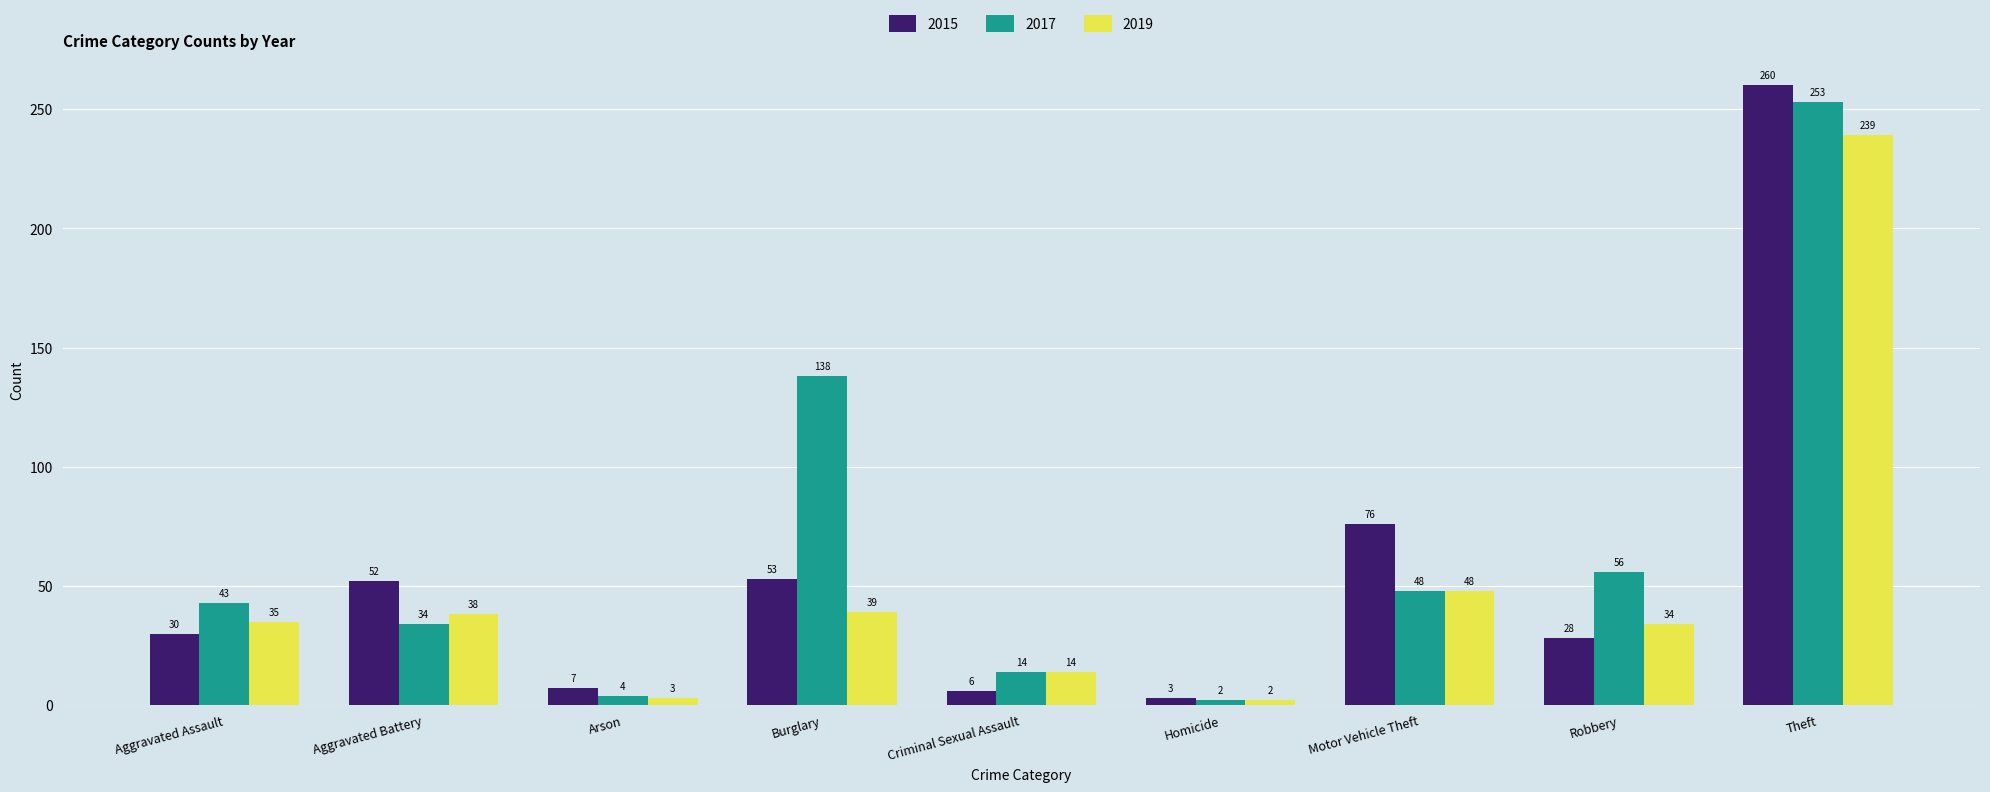

What are all the series names shown in the legend?

2015, 2017, 2019